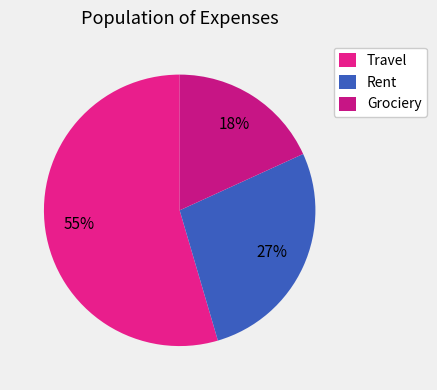

What portion of the pie excludes Travel?

45.5%